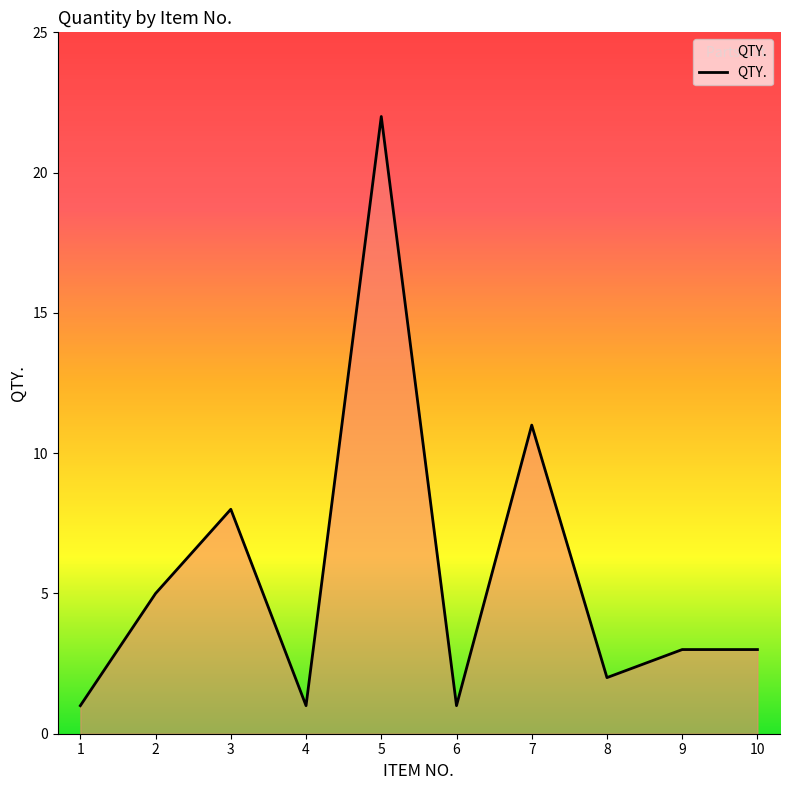

True or false: the data shows 5 at 2.

True